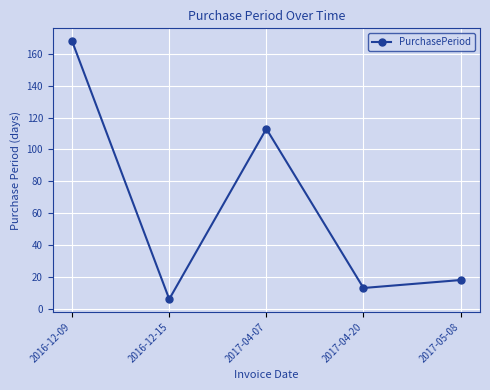

What is the smallest value displayed?

6